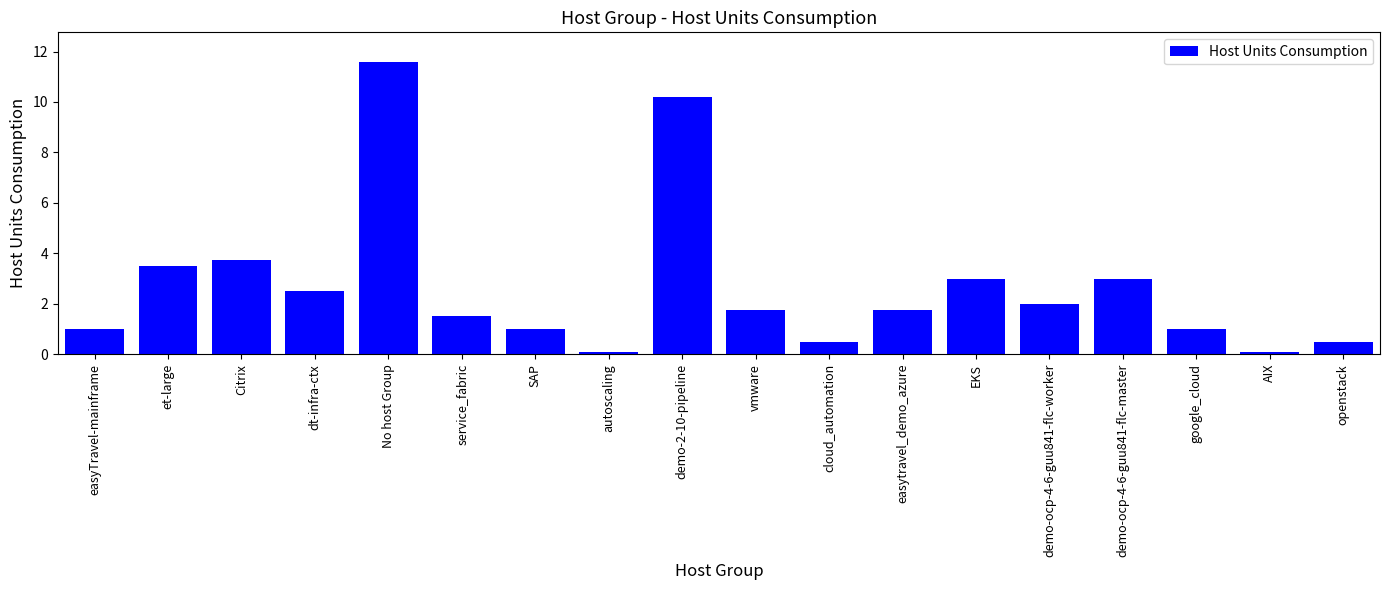

Reading left to right, what are all the values shown in this chart?

1.0	3.5	3.8	2.5	11.6	1.5	1.0	0.1	10.2	1.8	0.5	1.8	3.0	2.0	3.0	1.0	0.1	0.5